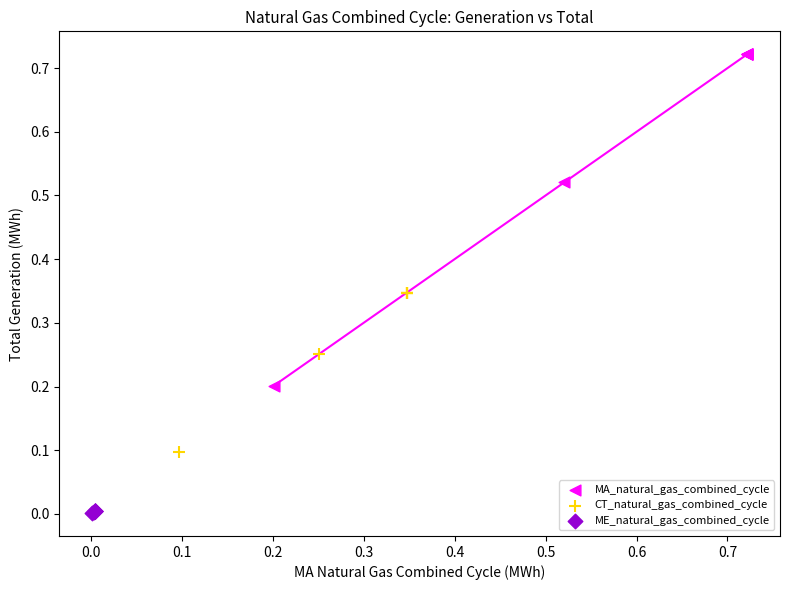

Which series has the largest Y range (max minus min)?

MA_natural_gas_combined_cycle